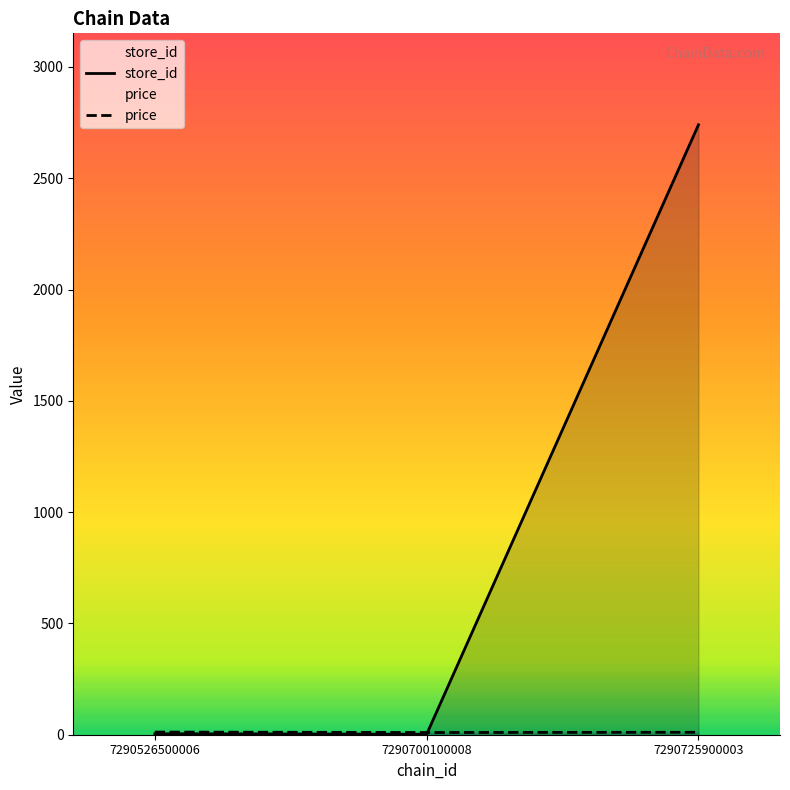

What is the sum of all price values?

32.7